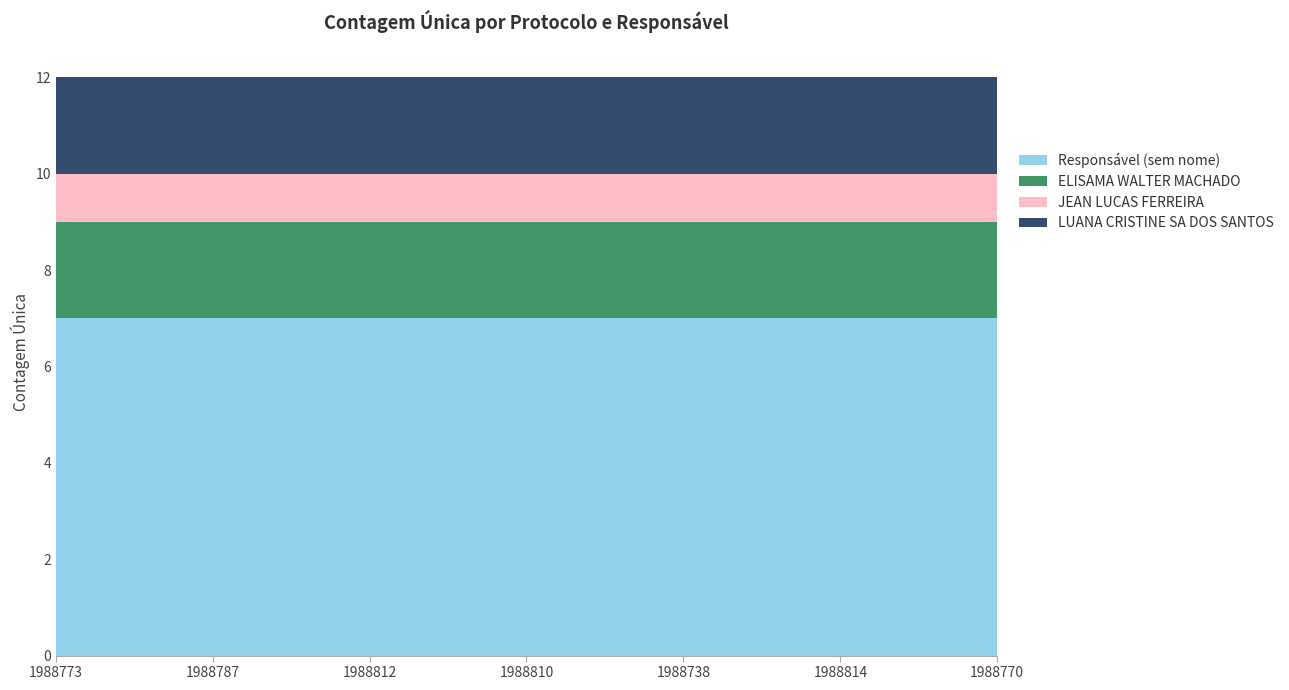

Reading left to right, what are all the values shown in this chart?

Responsável (sem nome): 1988773=7	1988787=7	1988812=7	1988810=7	1988738=7	1988814=7	1988770=7
ELISAMA WALTER MACHADO: 1988773=2	1988787=2	1988812=2	1988810=2	1988738=2	1988814=2	1988770=2
JEAN LUCAS FERREIRA: 1988773=1	1988787=1	1988812=1	1988810=1	1988738=1	1988814=1	1988770=1
LUANA CRISTINE SA DOS SANTOS: 1988773=2	1988787=2	1988812=2	1988810=2	1988738=2	1988814=2	1988770=2